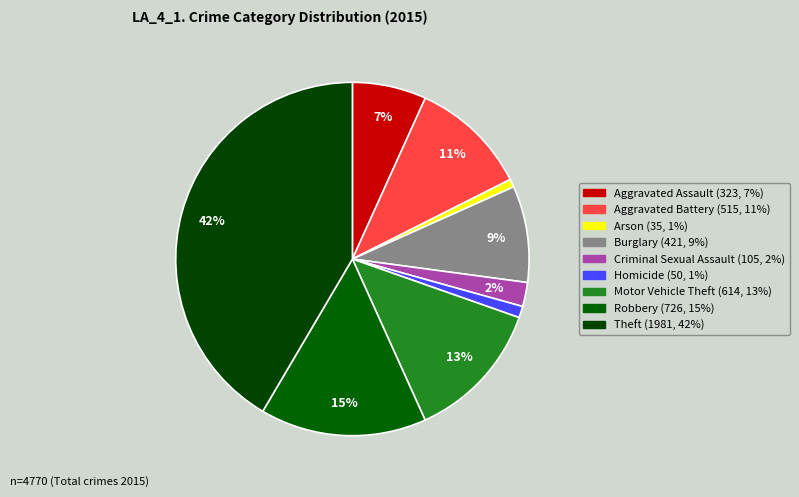

What percentage do Theft and Homicide together represent?

42.6%